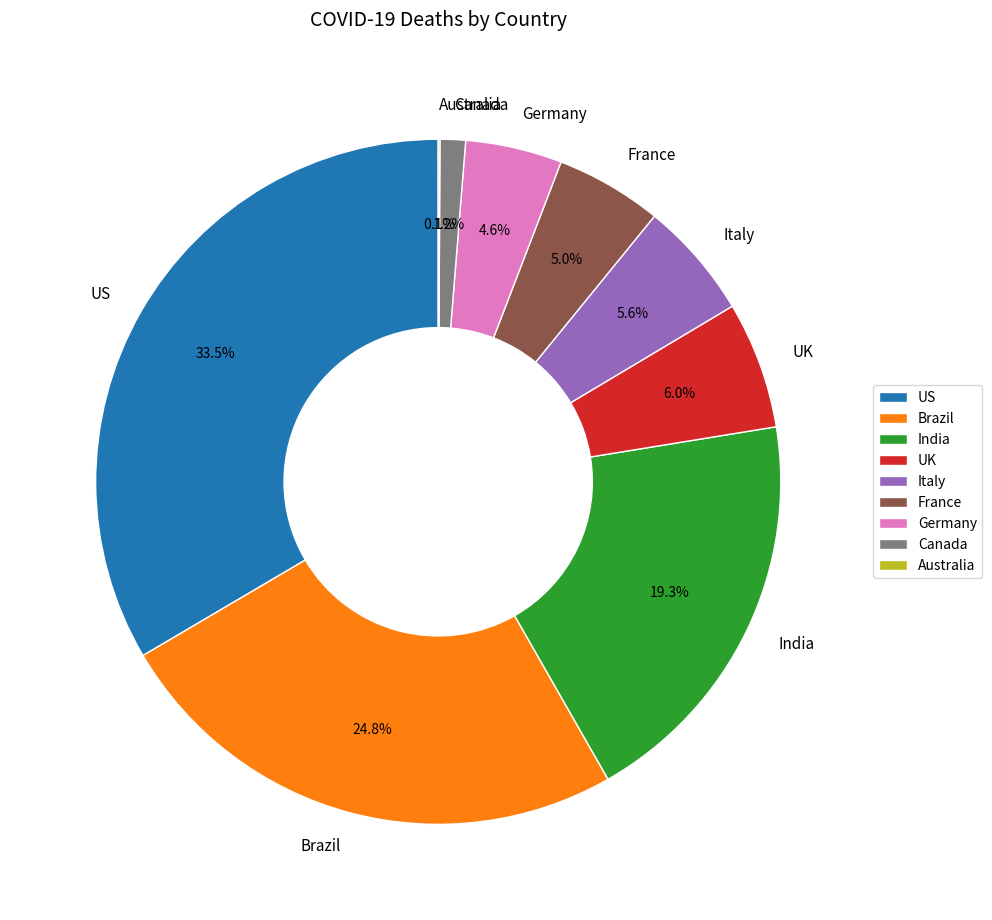

To the nearest percent, what percentage of the pie is Italy?

6%